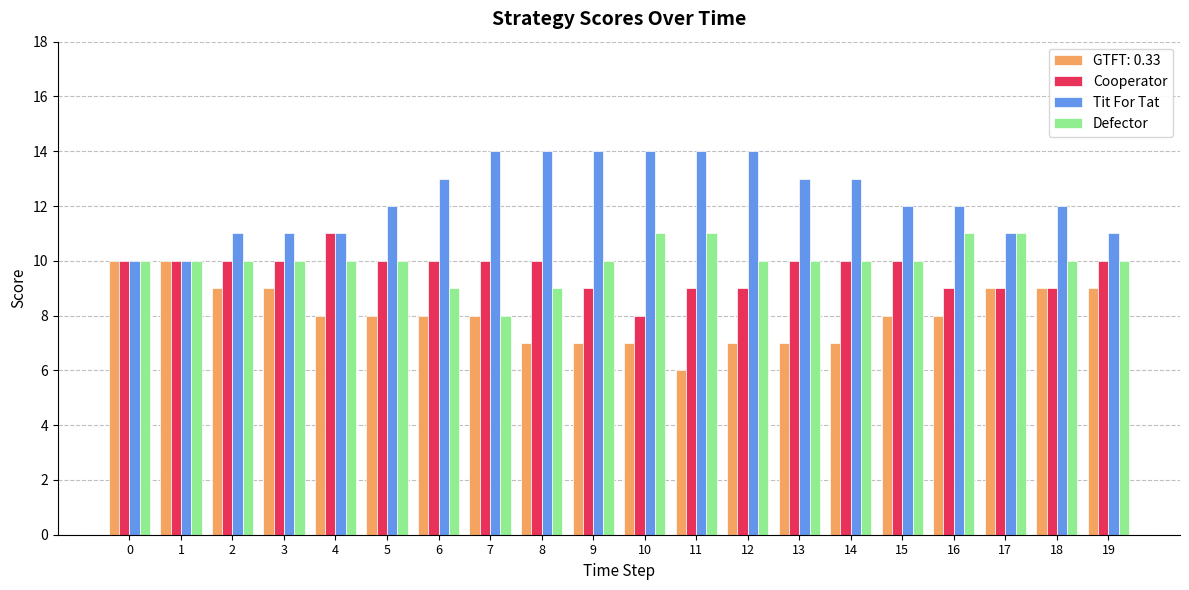

Which series has the largest total across all categories?

Tit For Tat